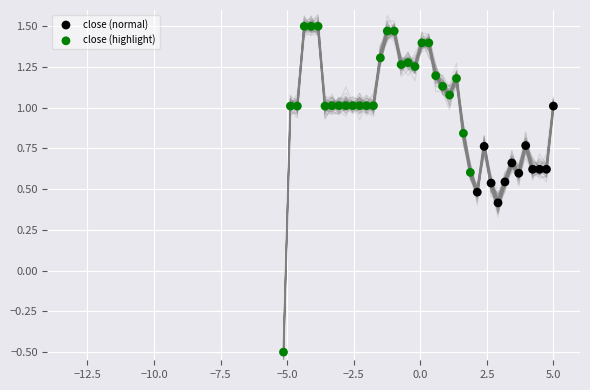

Which series has the widest spread of Y values?

close (highlight)